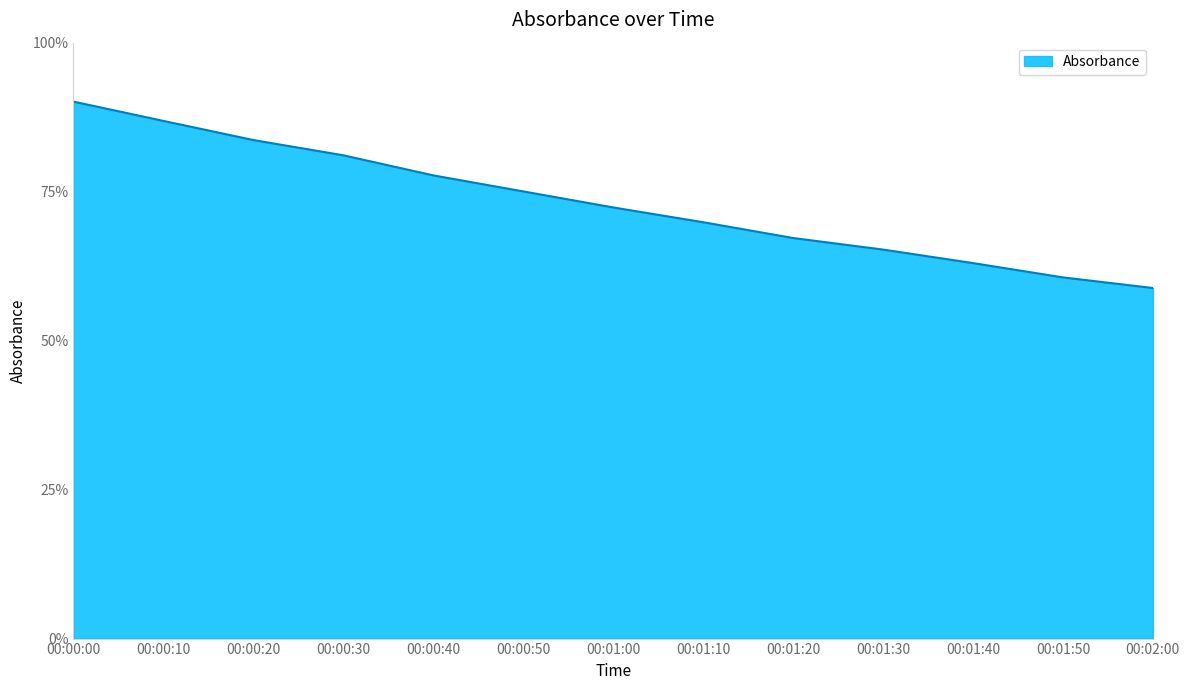

List the labels in order of value, largest first.

00:00:00, 00:00:10, 00:00:20, 00:00:30, 00:00:40, 00:00:50, 00:01:00, 00:01:10, 00:01:20, 00:01:30, 00:01:40, 00:01:50, 00:02:00